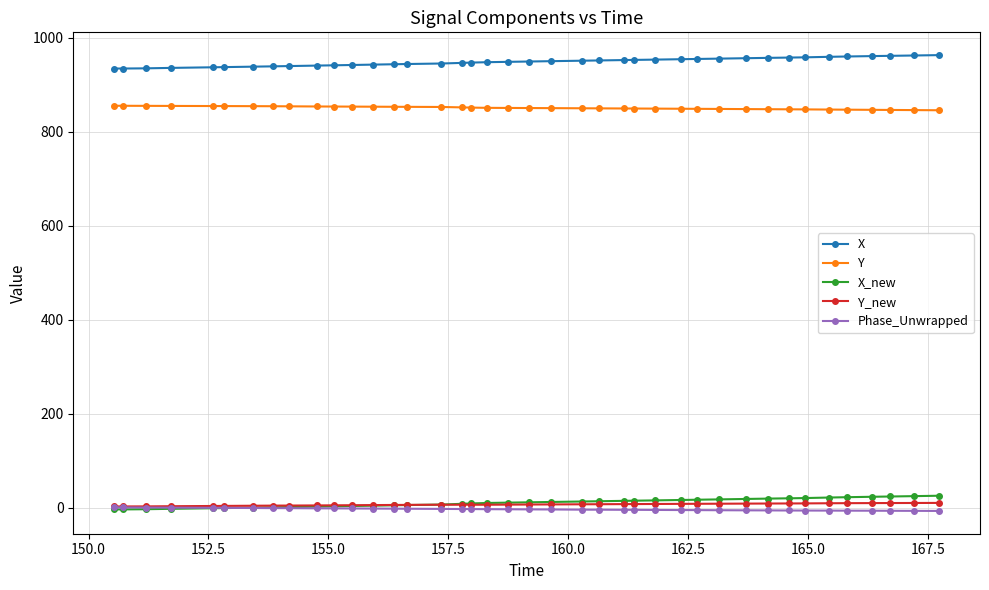

What is the greatest value displayed?

963.3